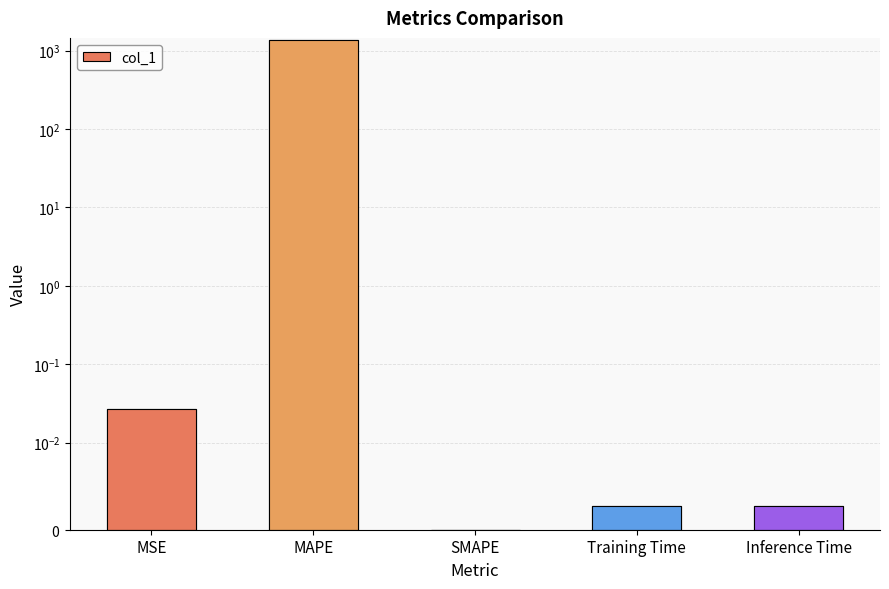

The chart shows a value of 0.0 at MSE. True or false?

False